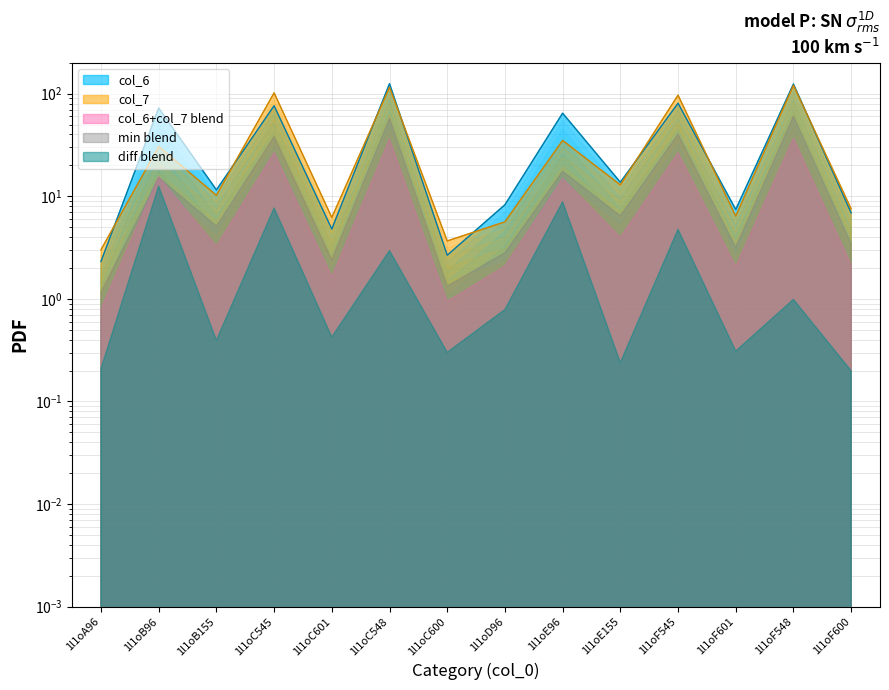

What is the label of the 2nd point from the left?

1l1oB96